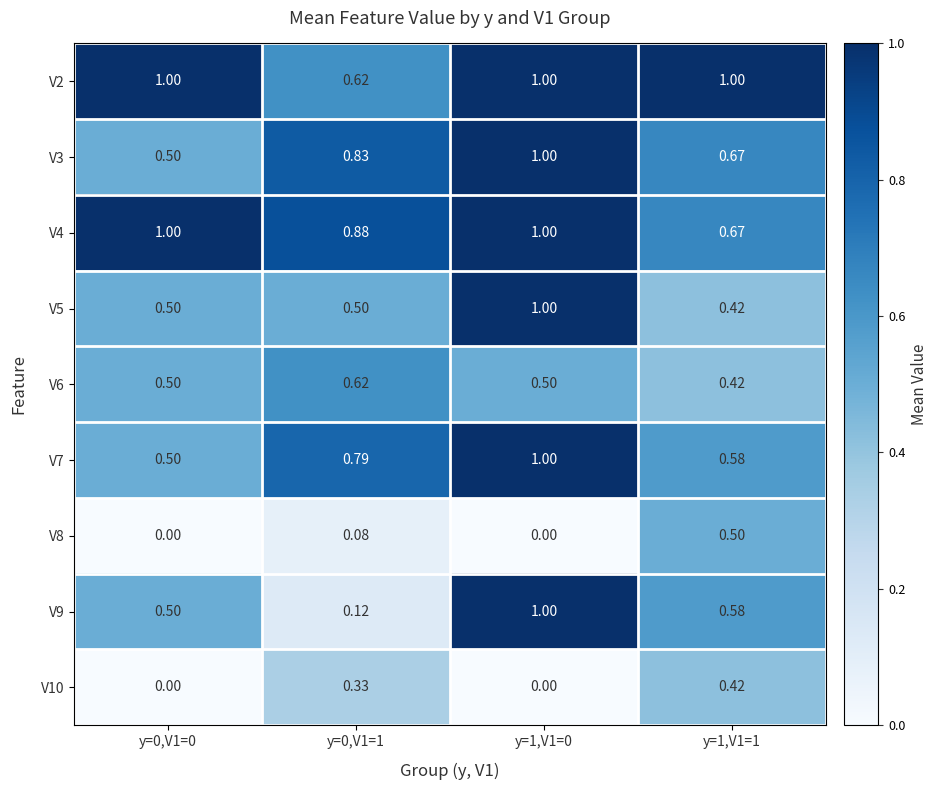

Is the value of V10 at y=1,V1=0 greater than the value of V9 at y=0,V1=0?

No